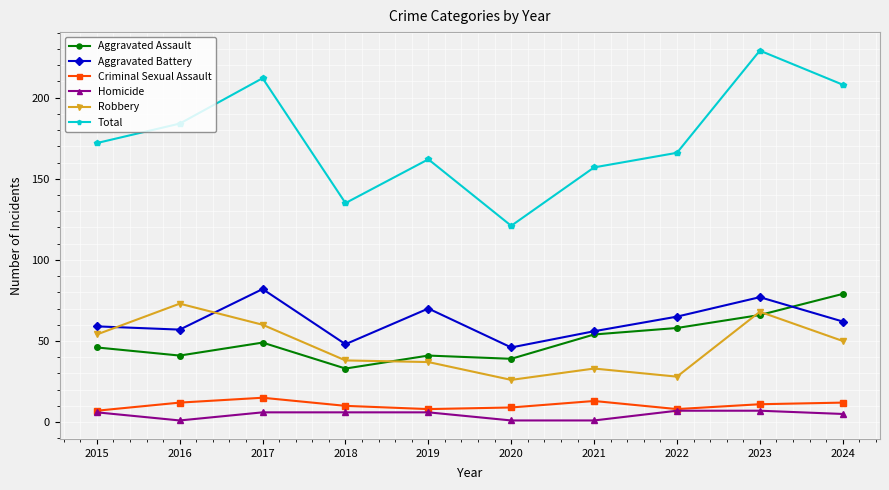

True or false: Homicide and Aggravated Assault intersect in this chart.

False